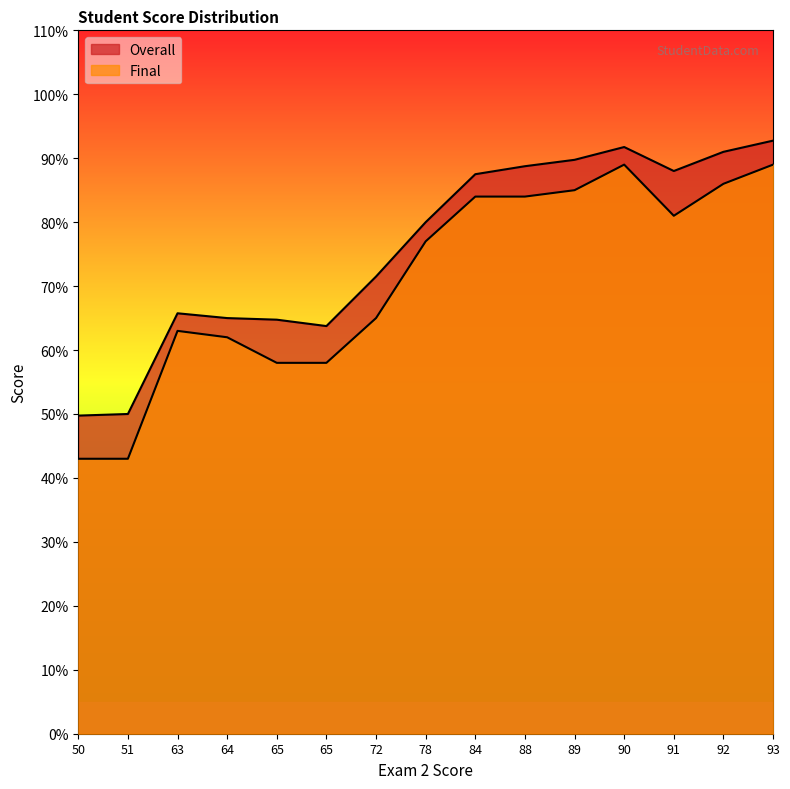

True or false: Final and Overall intersect in this chart.

False